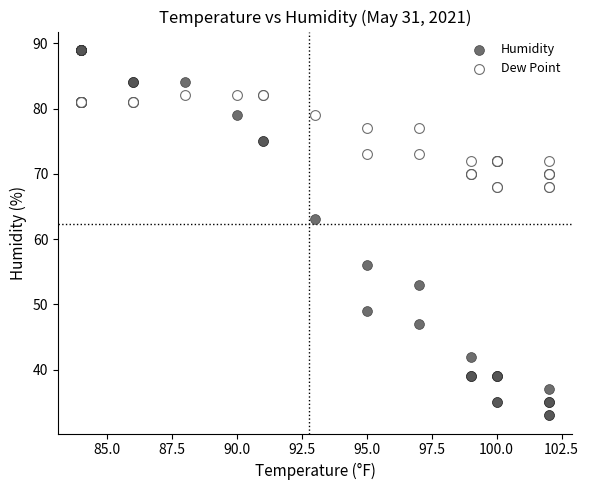

Which series has the largest Y range (max minus min)?

Humidity